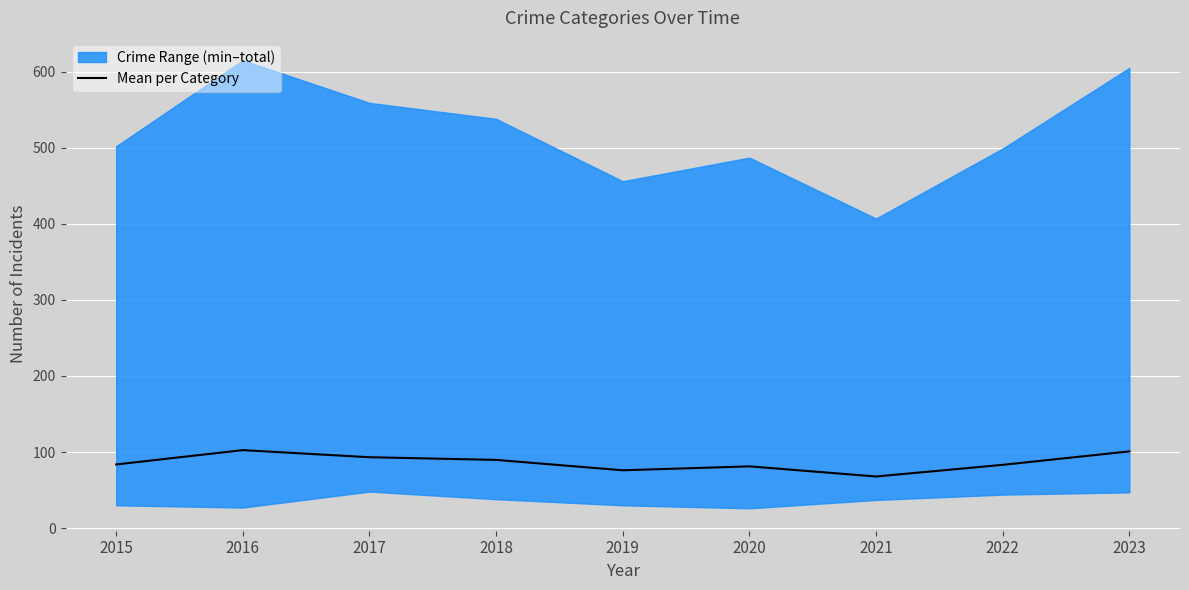

Reading right to left, extract all data points from this chart.

2023=100.8	2022=83.2	2021=67.8	2020=81.2	2019=76.0	2018=89.7	2017=93.2	2016=102.5	2015=83.7